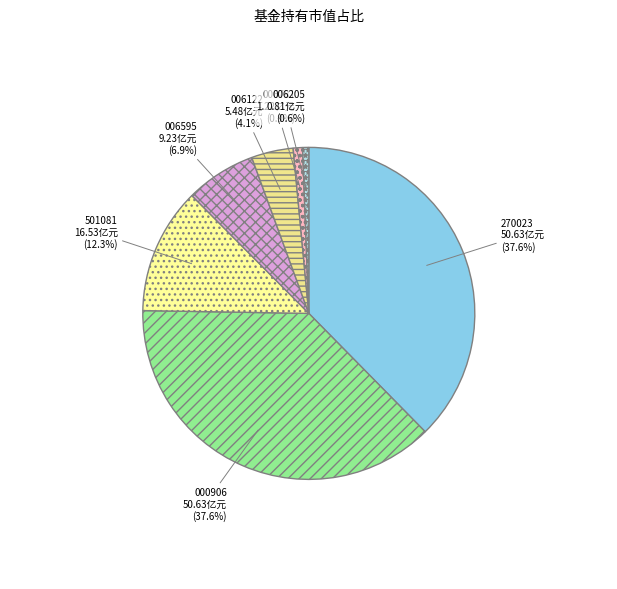

How many slices are in this pie chart?

7